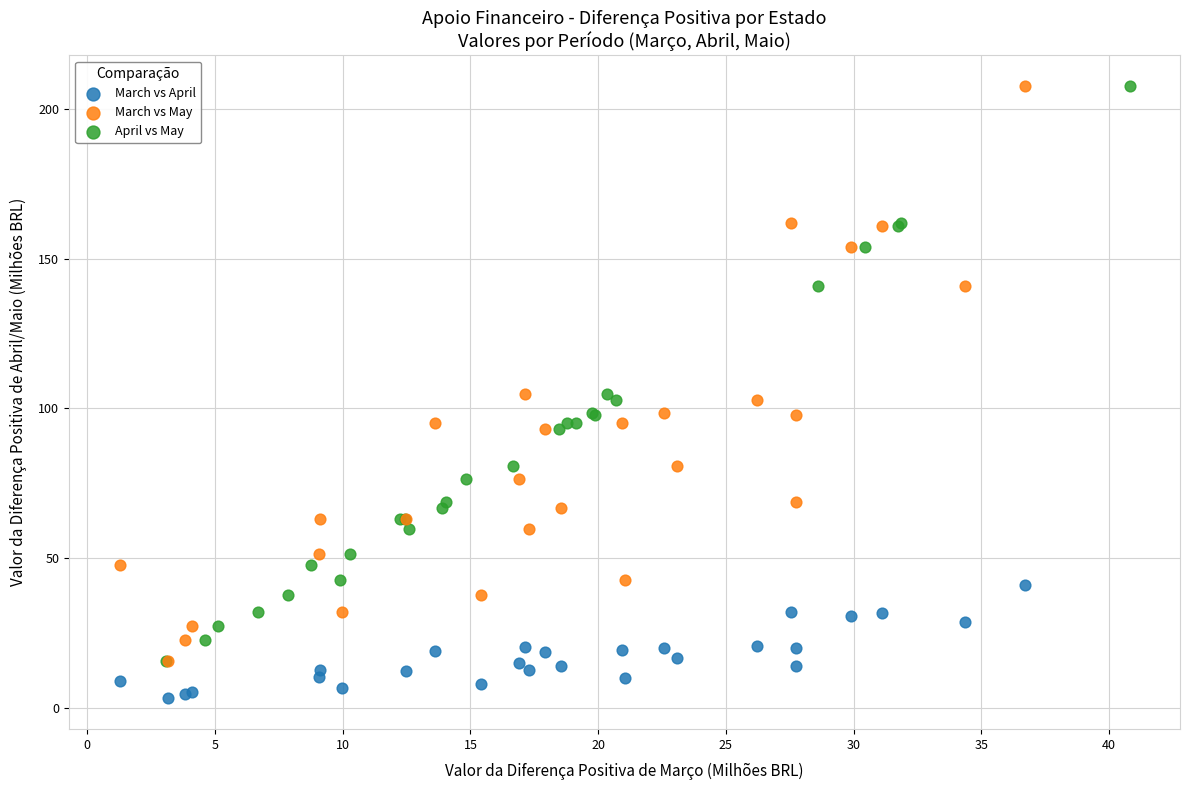

Which series contains the lowest Y value?

March vs April